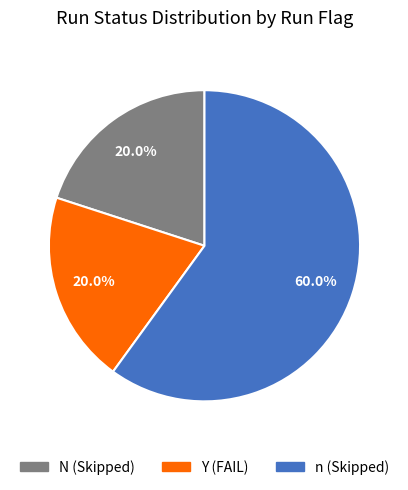

What percentage is the n (Skipped) slice, to the nearest percent?

60%